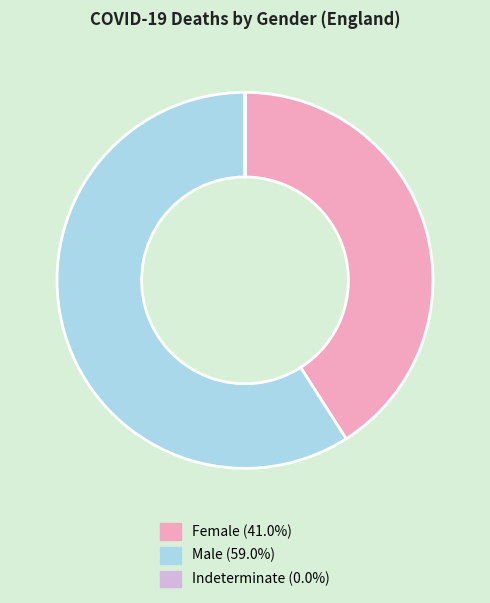

Is the sum of Male and Female greater than half?

Yes